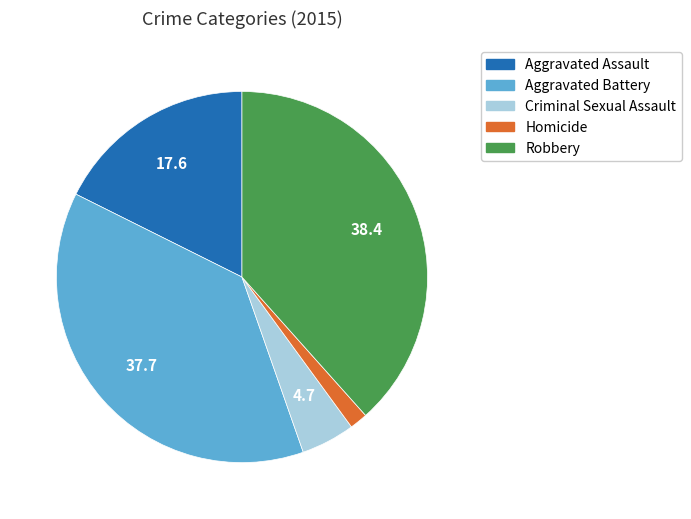

Is the sum of Robbery and Homicide greater than half?

No